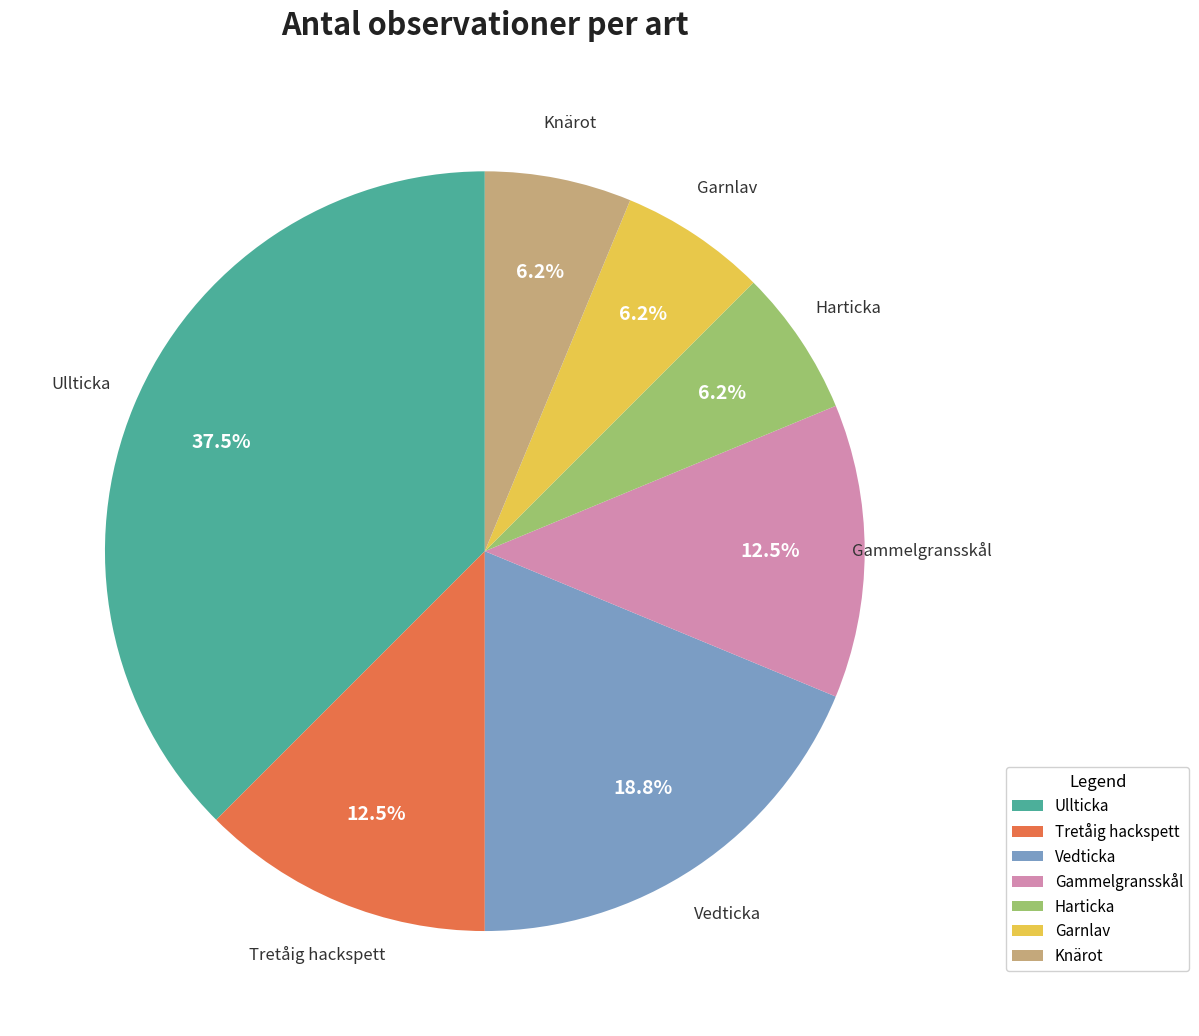

True or false: Knärot accounts for 6% of the total.

True